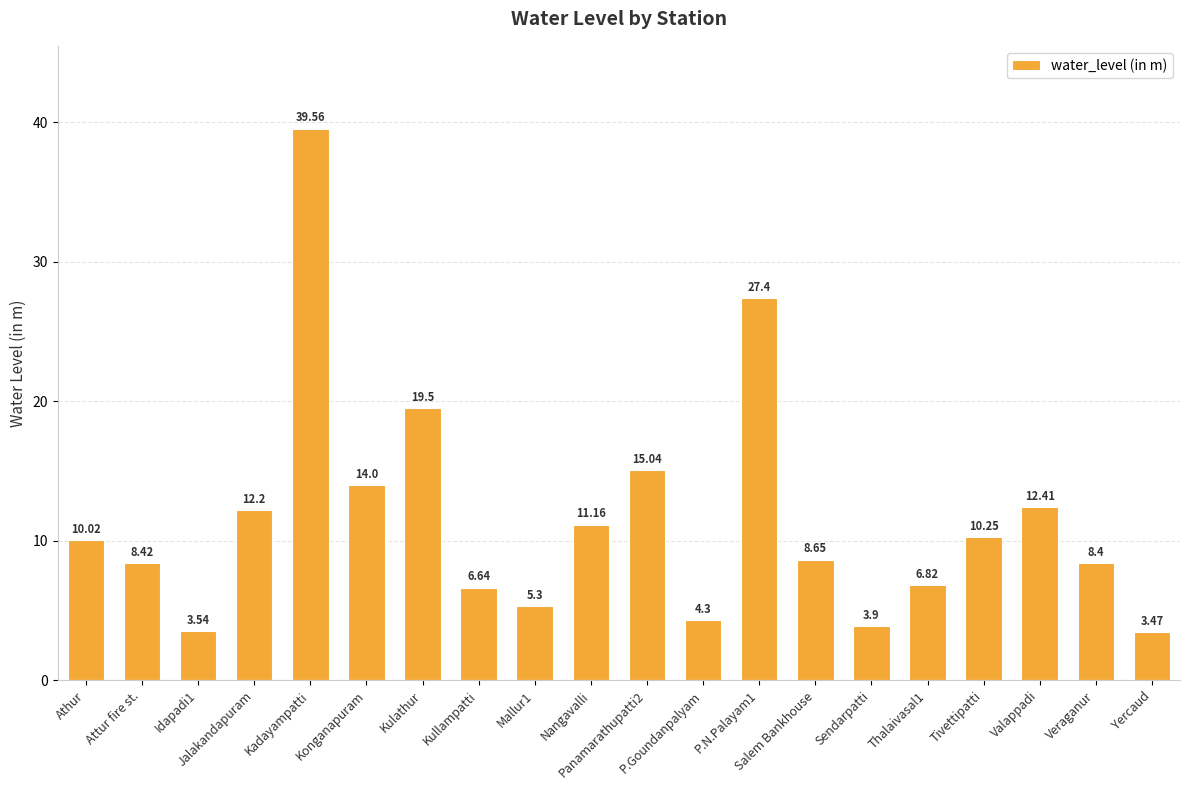

Between Veraganur and Attur fire st., which is larger?

Attur fire st.